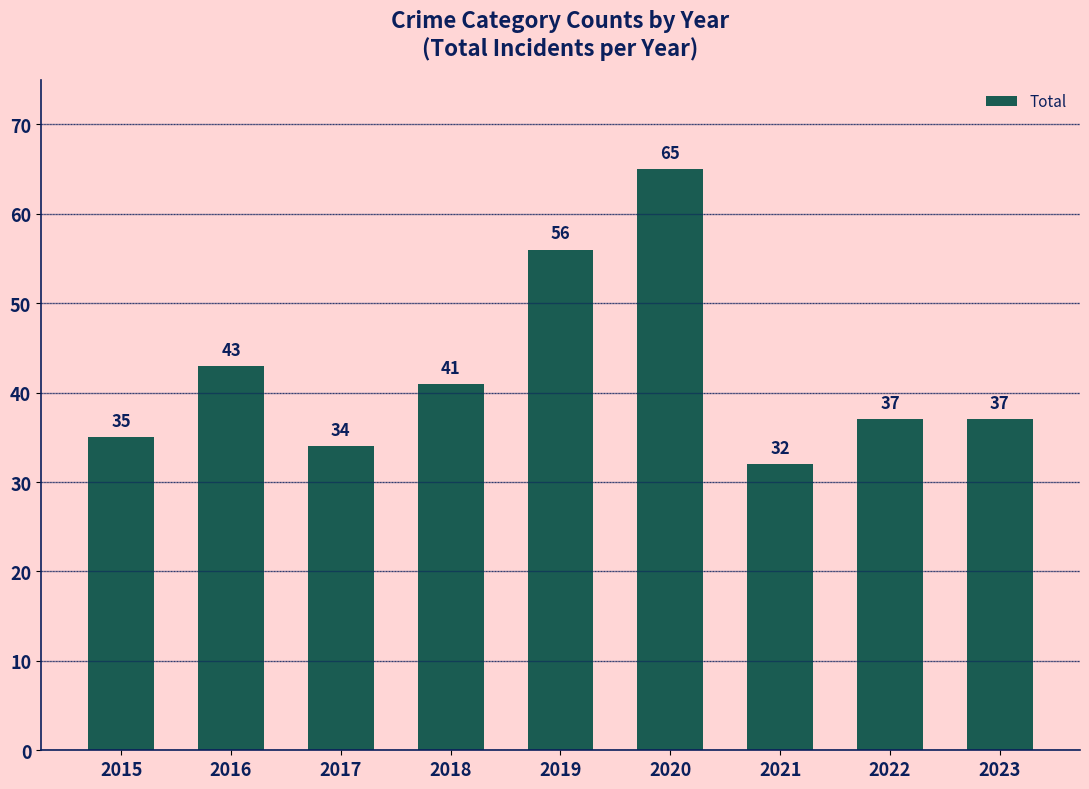

What is the greatest value displayed?

65